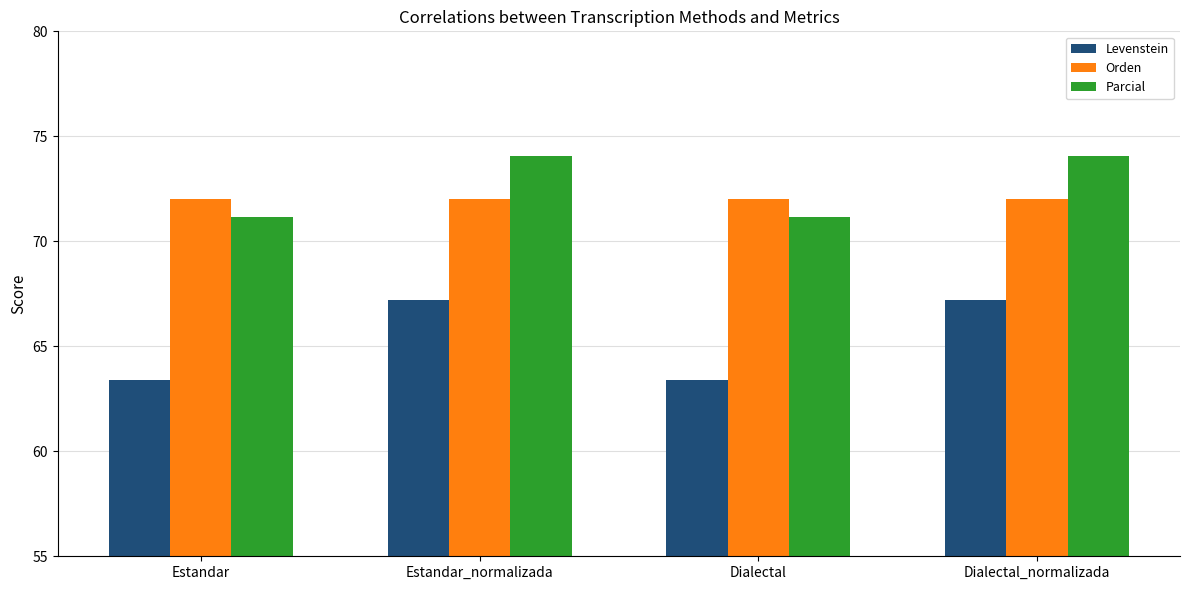

The value of Levenstein at Dialectal is 15.4. True or false?

False